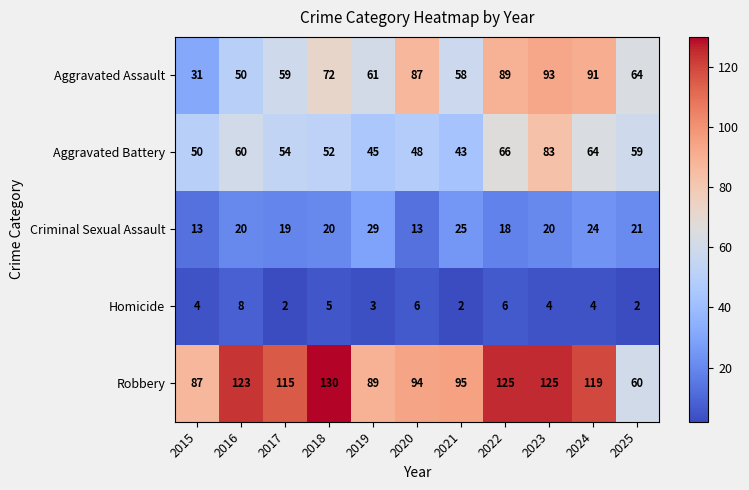

What is the highest value of the Homicide series?

8